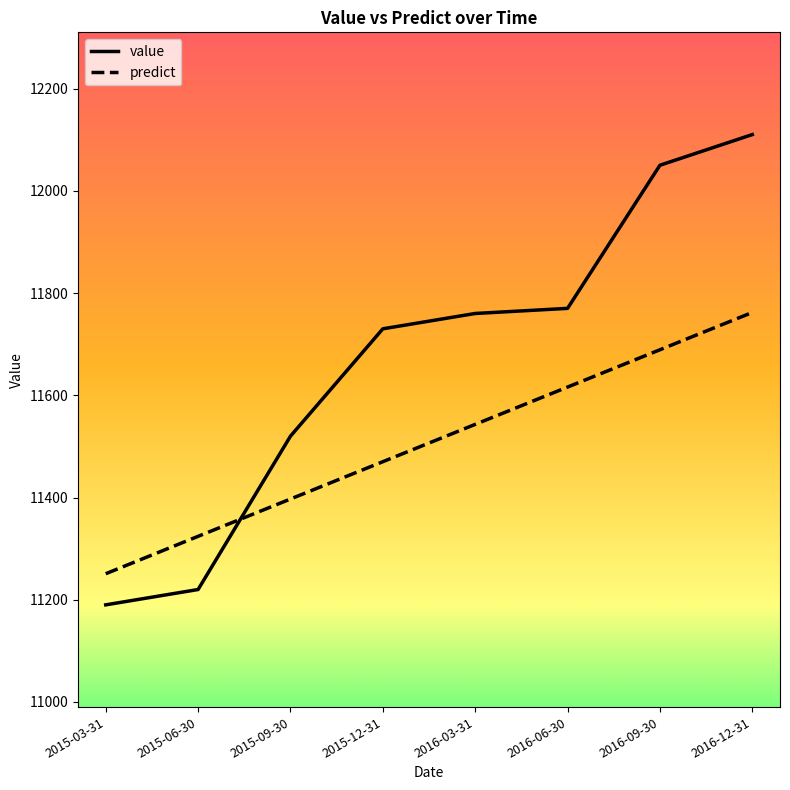

Is the value of predict at 2015-12-31 greater than the value of value at 2015-06-30?

Yes